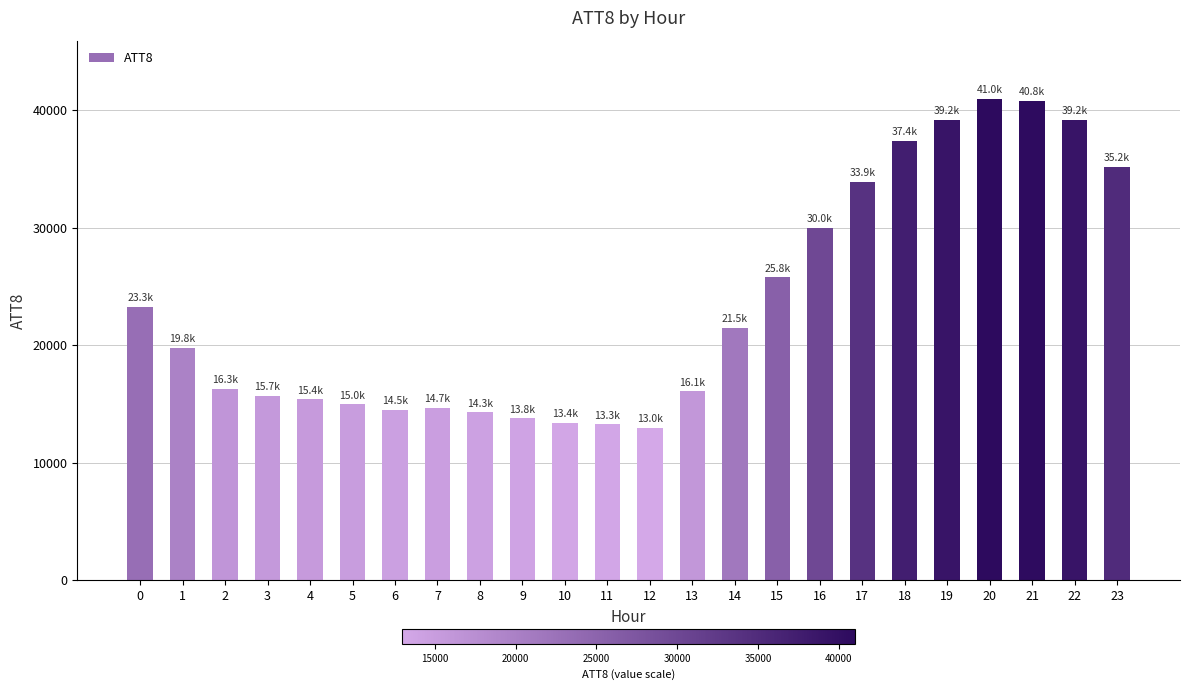

What is the minimum value shown in the chart?

13000